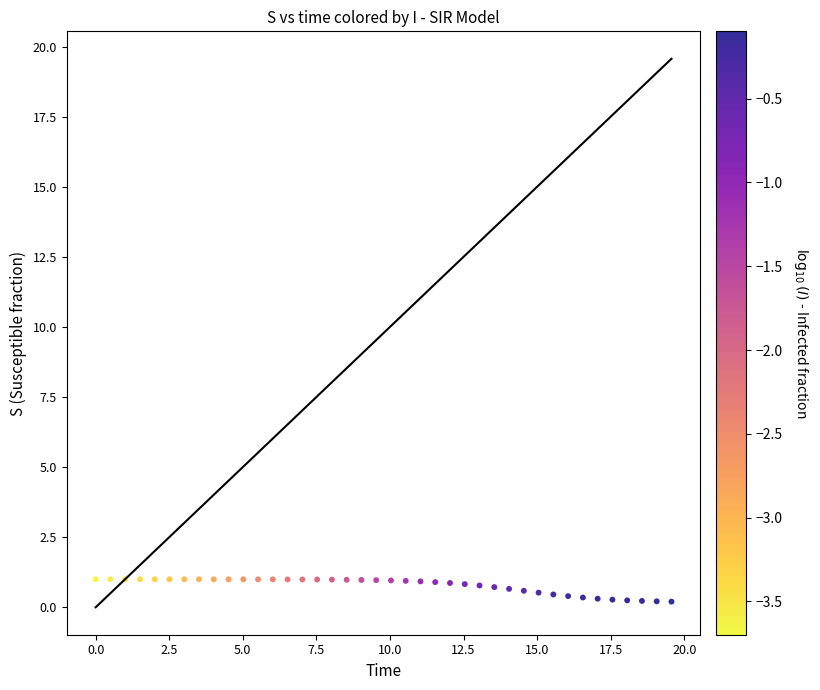

What is the range of Y values (max minus min)?

0.8